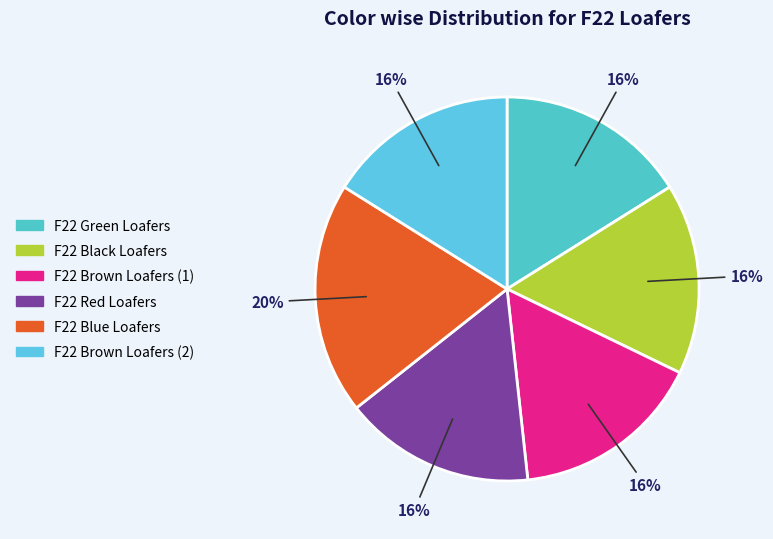

How many segments does this pie chart have?

6